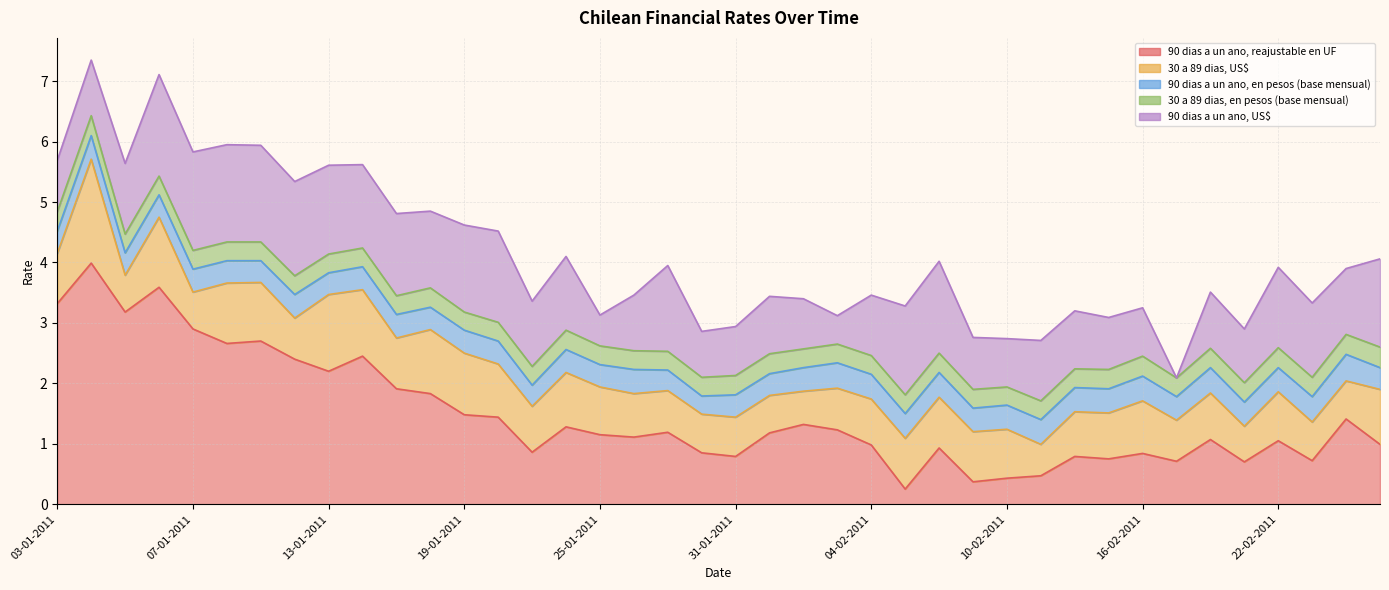

After their last crossing, which series has the higher values: 30 a 89 dias, en pesos (base mensual) or 90 dias a un ano, US$?

90 dias a un ano, US$